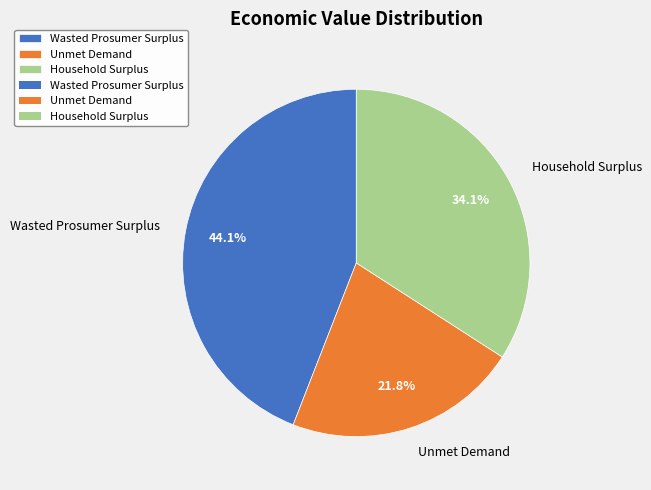

True or false: Unmet Demand accounts for 22% of the total.

True